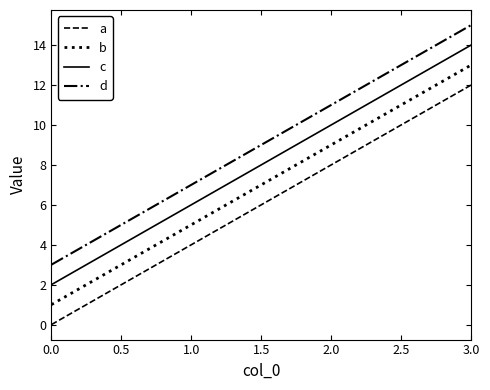

Is the value of a at 0.0 greater than the value of b at 0.0?

No